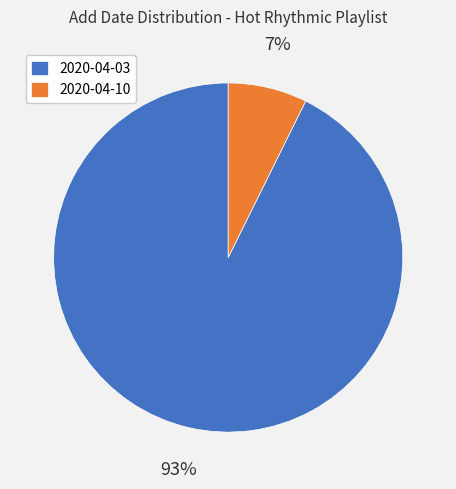

To the nearest percent, what is the combined percentage of 2020-04-03 and 2020-04-10?

100%